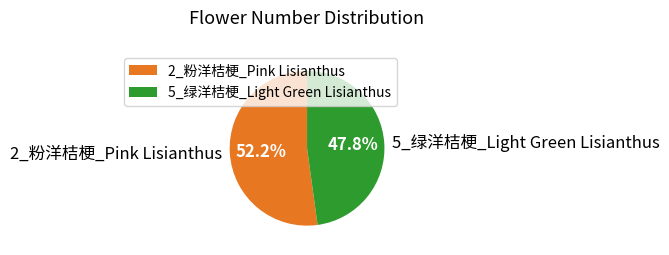

To the nearest percent, what percentage of the pie is 5_绿洋桔梗_Light Green Lisianthus?

48%